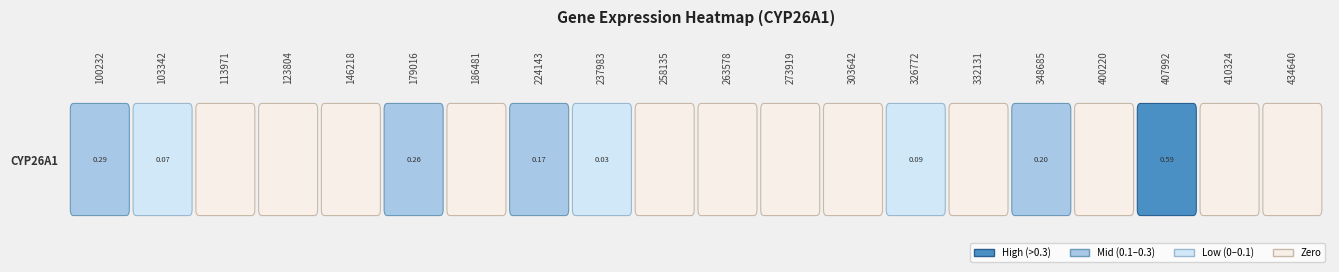

Is it true that the value at 13 is 0.0?

False